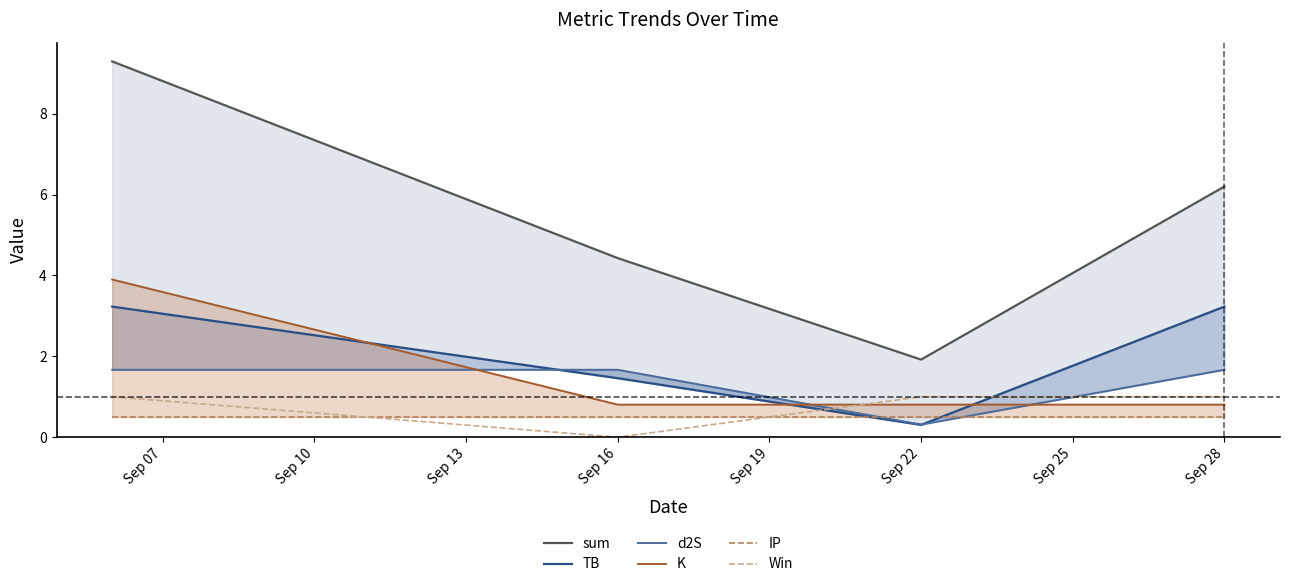

True or false: K and TB cross at least once.

True